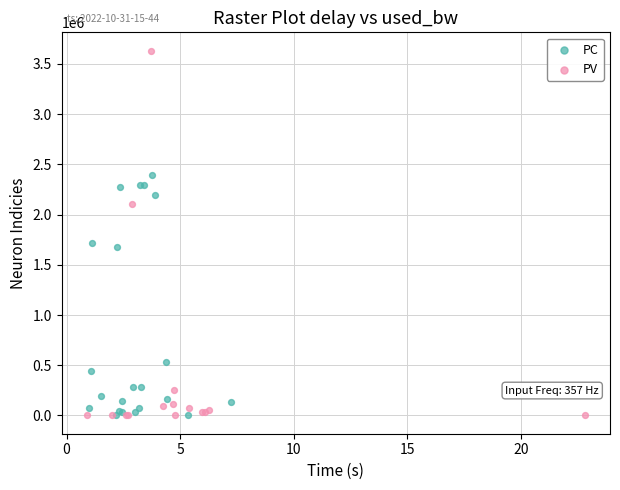

Which series has the largest Y range (max minus min)?

PV